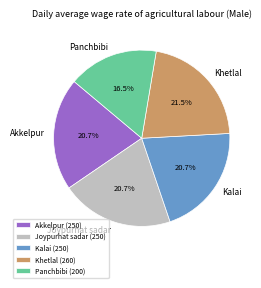

What is the ratio of the value at Panchbibi to the value at Joypurhat sadar?

0.8